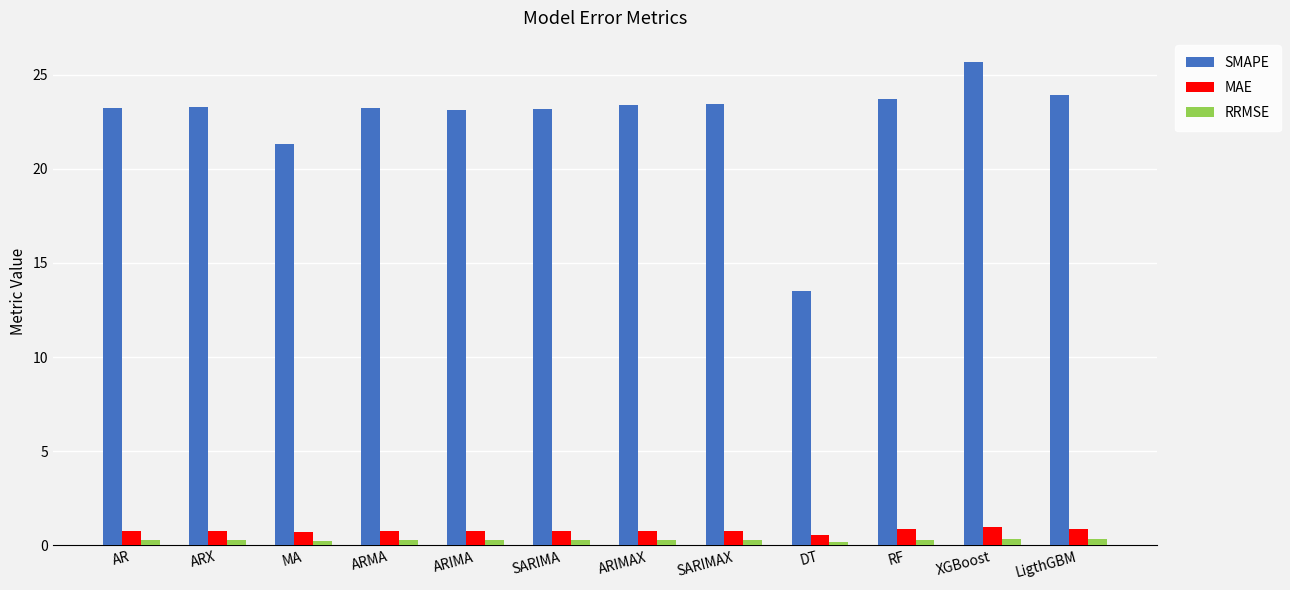

At which category is the sum across all series the highest?

XGBoost